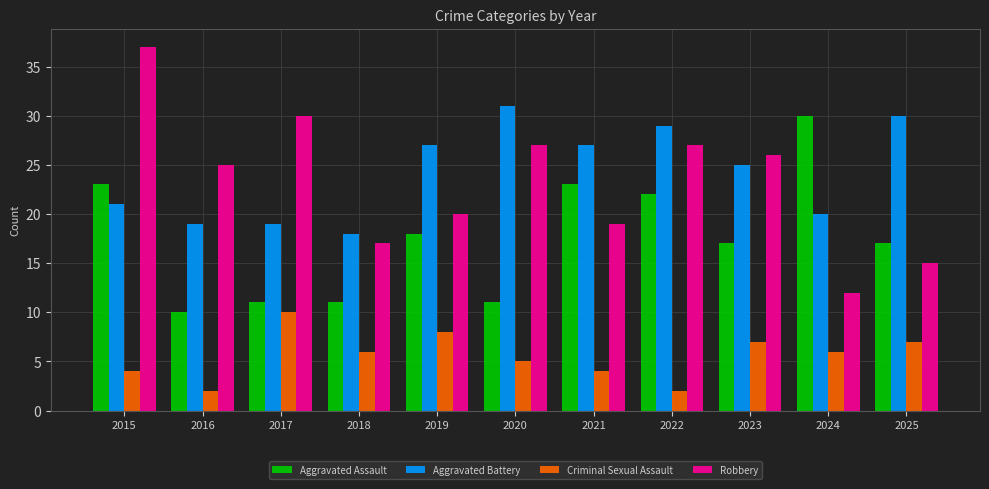

Rank the series at 2021 from highest to lowest value.

Aggravated Battery, Aggravated Assault, Robbery, Criminal Sexual Assault